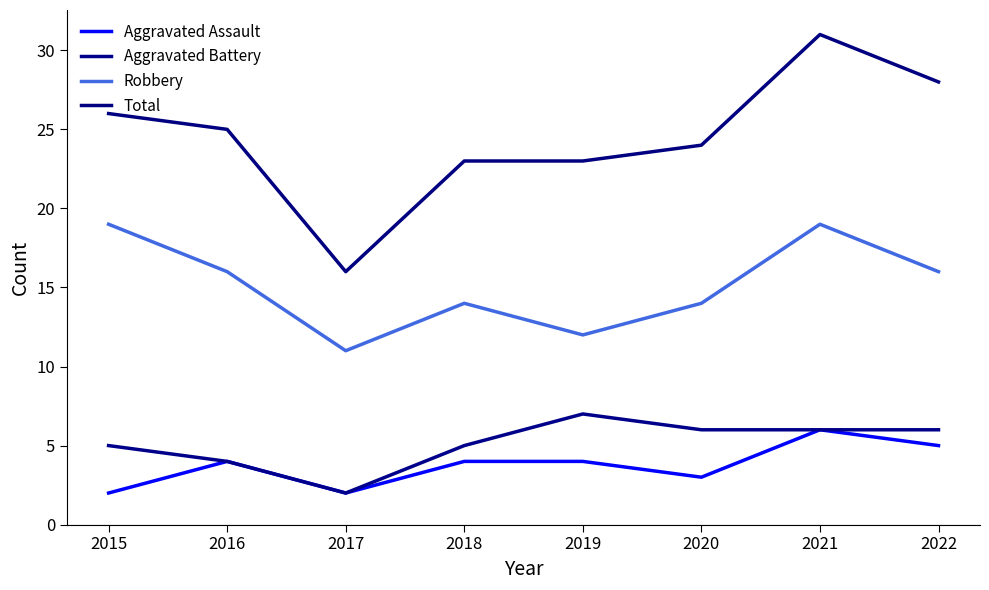

Where is Aggravated Assault nearest to the value 4?

2016